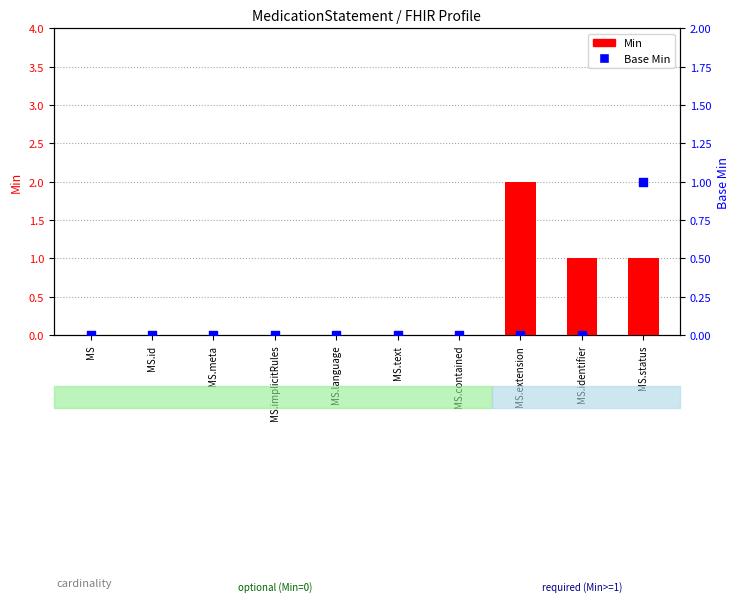

What are all the series names shown in the legend?

Min, Base Min